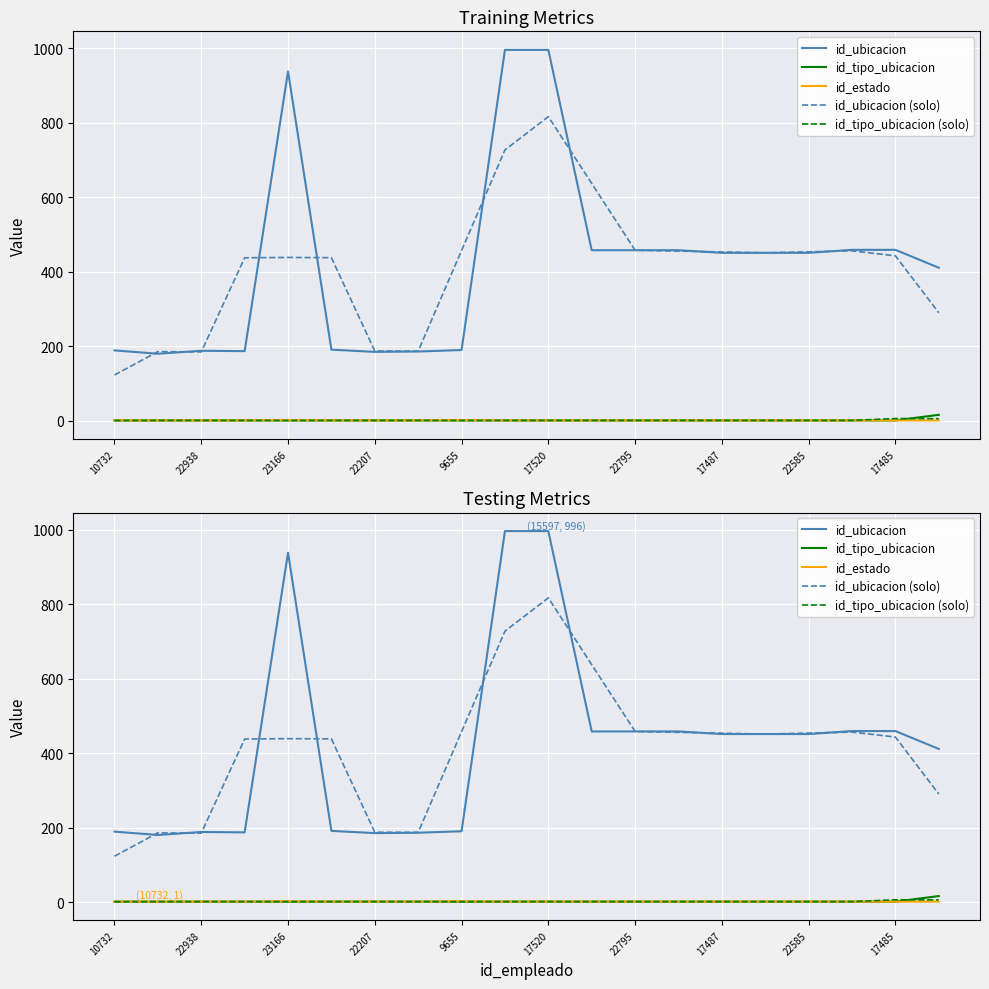

What is the greatest value displayed?

996.0